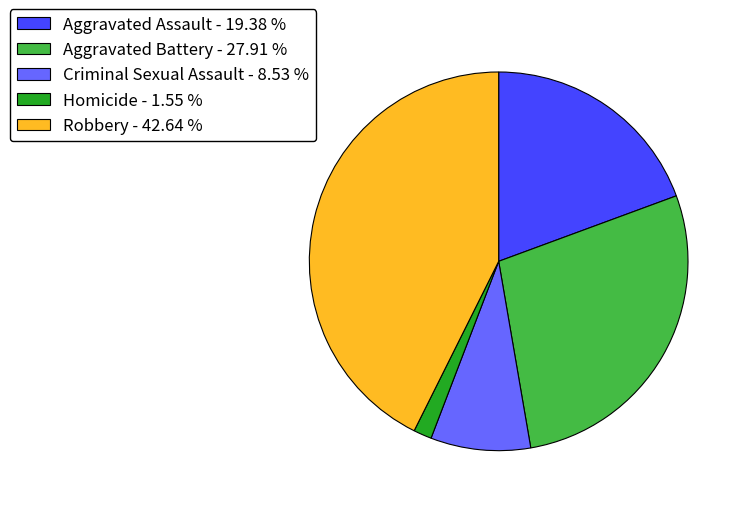

What is the largest slice in the pie chart?

Robbery